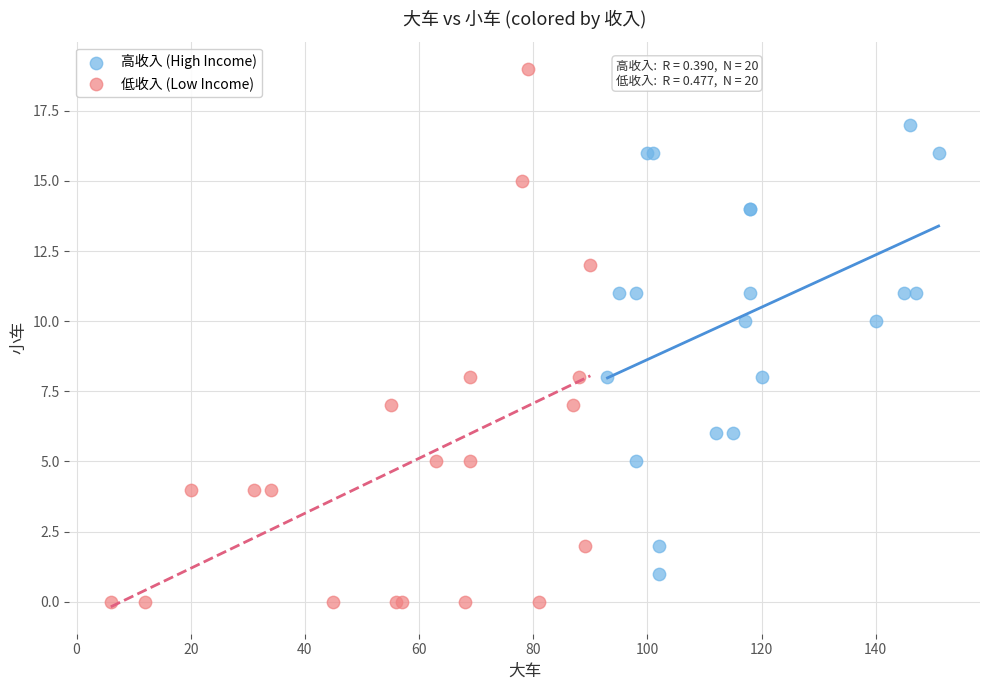

What are all the series names shown in the legend?

高收入 (High Income), 低收入 (Low Income)